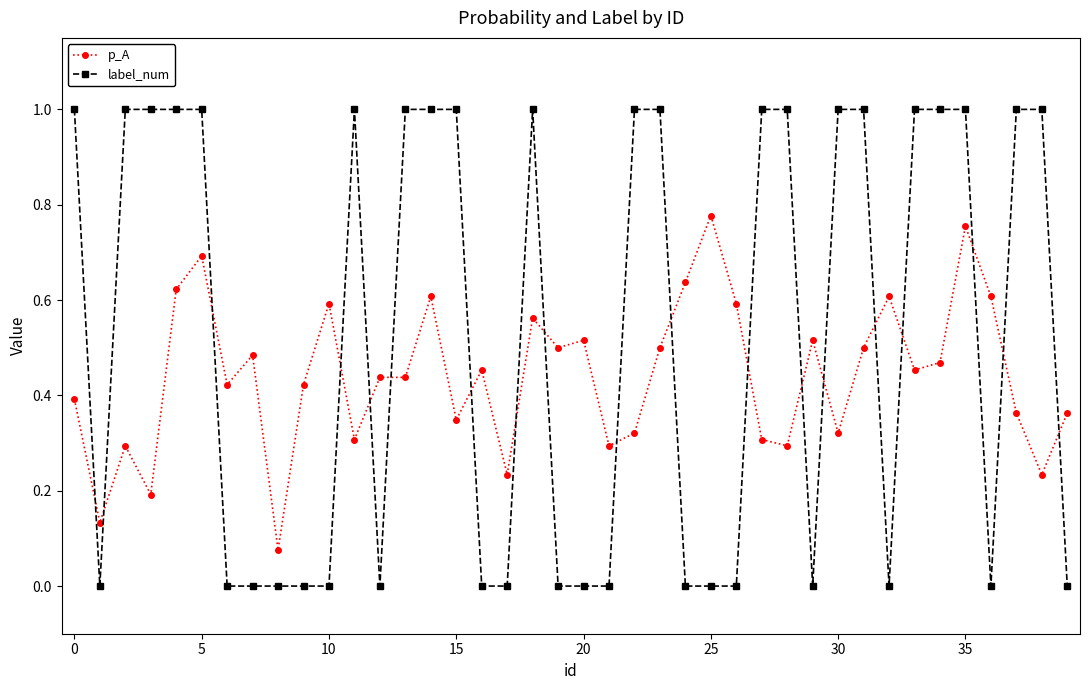

Which series has the largest total across all categories?

label_num